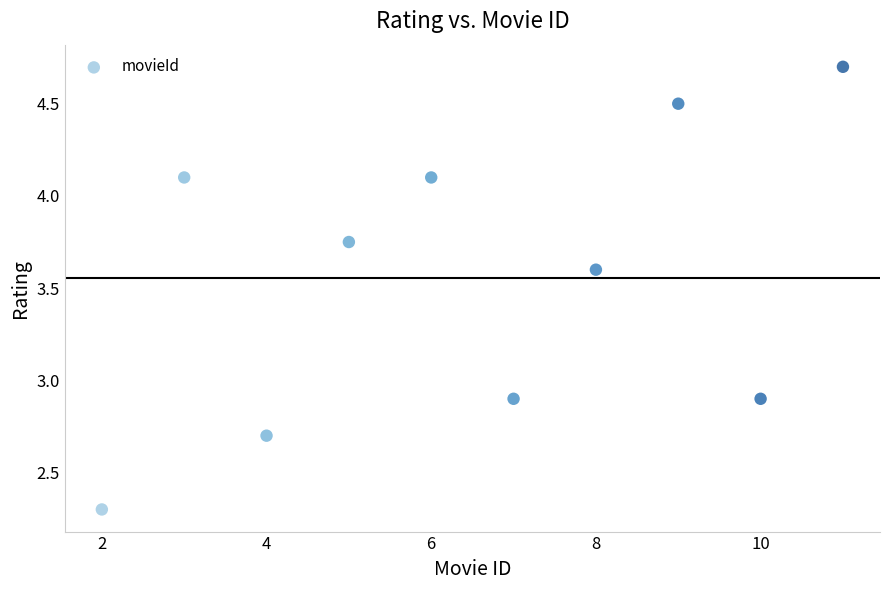

What is the range of Y values (max minus min)?

2.4